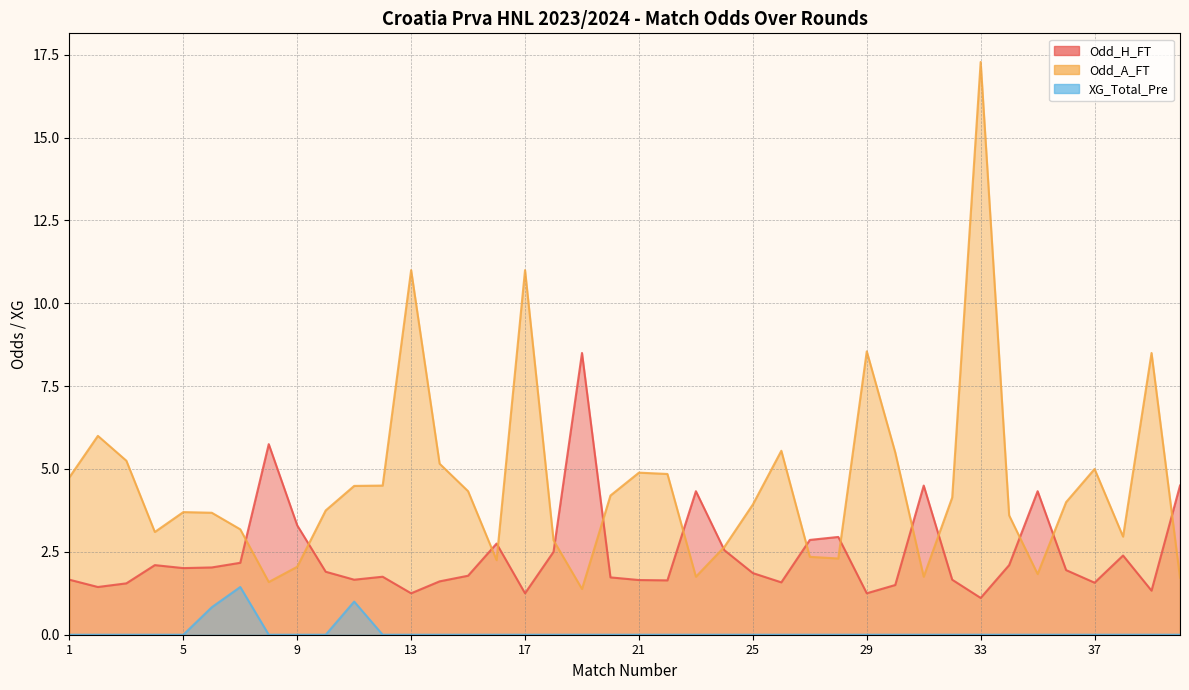

What is the total value across all series at 2?

7.4